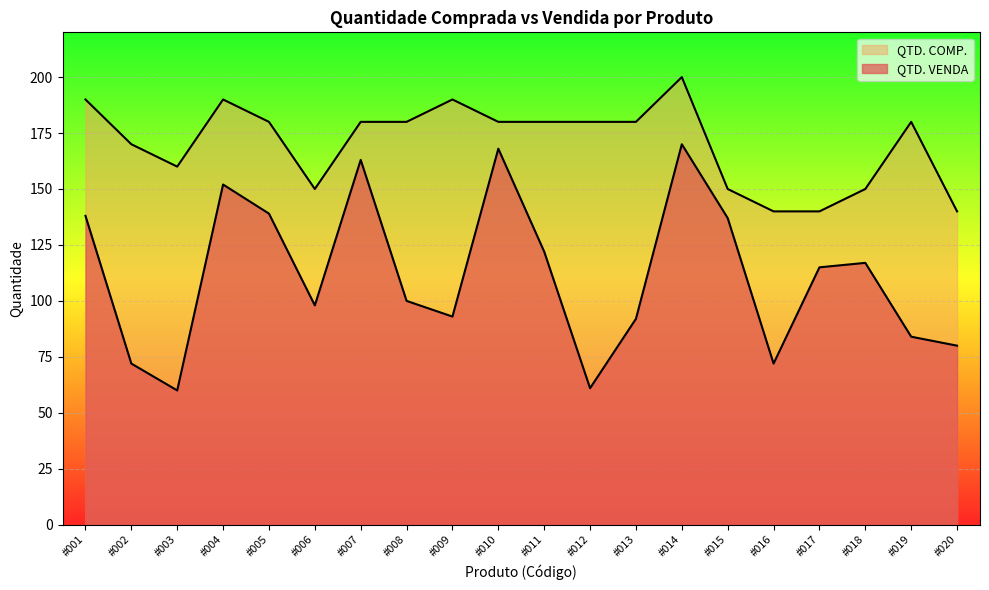

At how many categories does at least one series exceed 120?

20